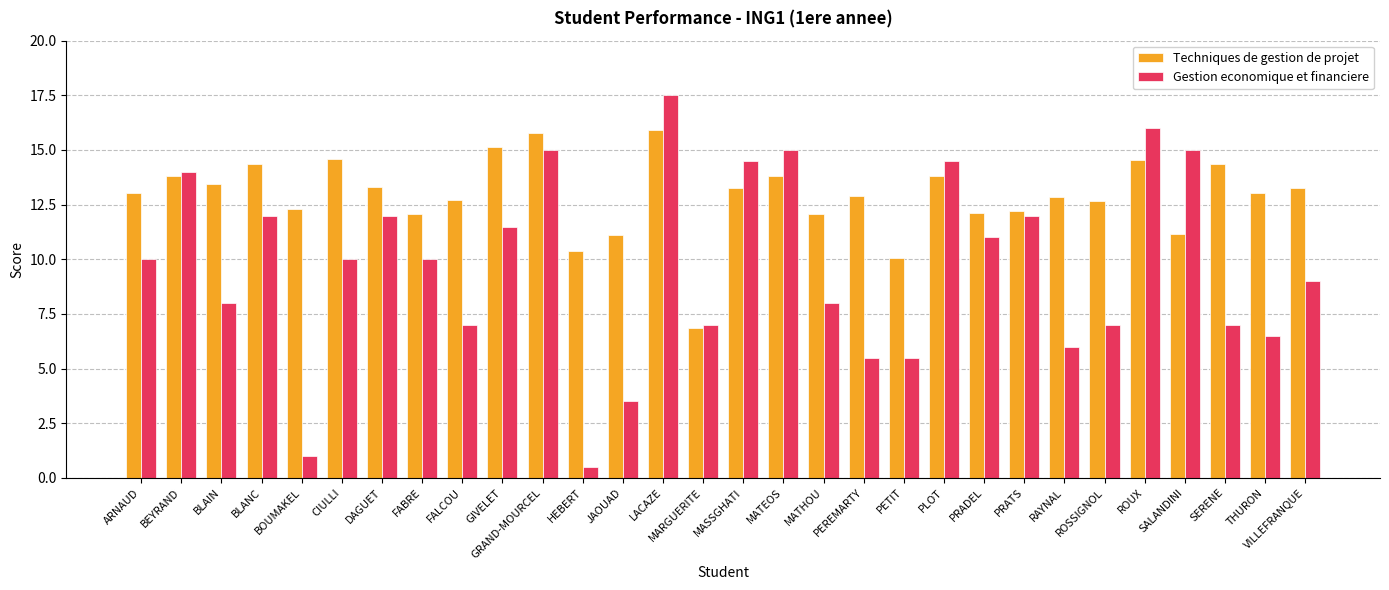

What is the spread (max minus min) of values at BEYRAND?

0.2